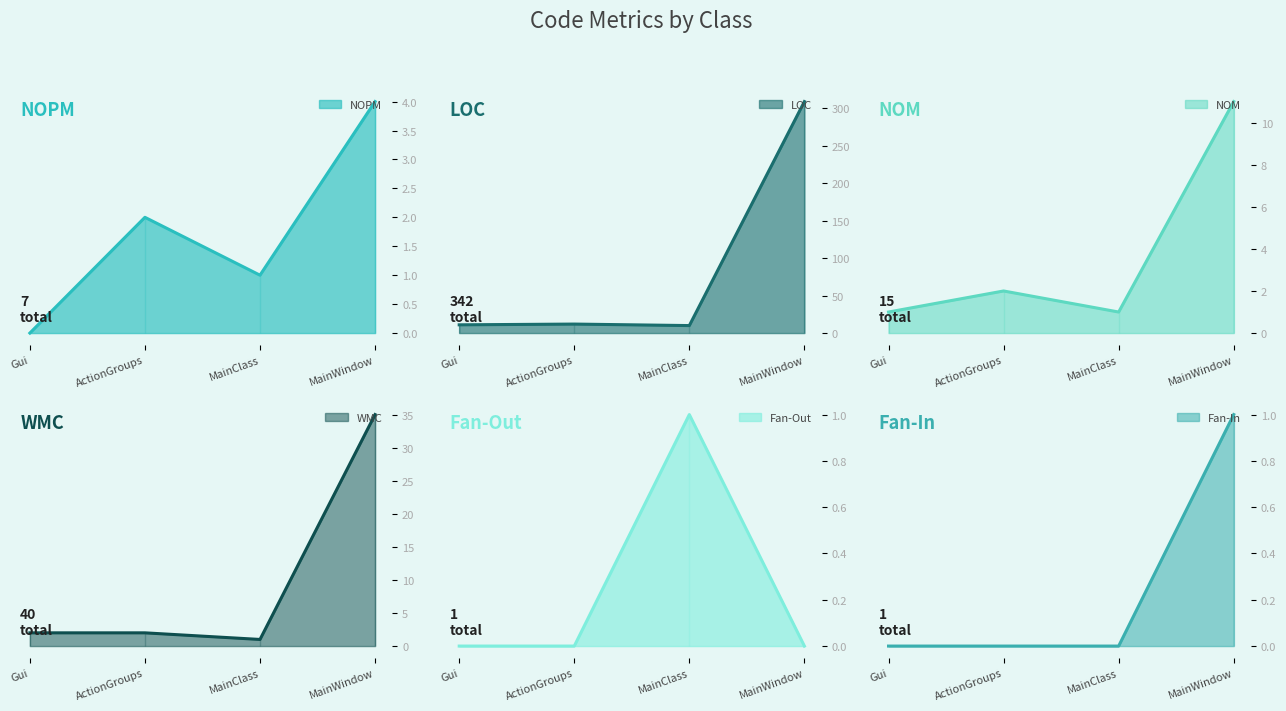

What is the difference between the maximum and minimum values in the LOC series?

299